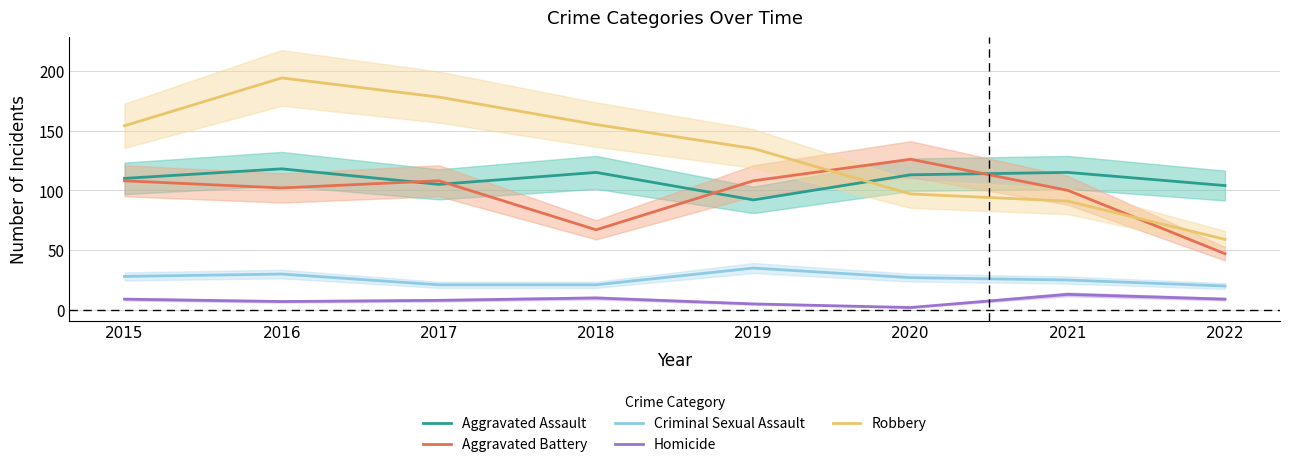

What are all the series names shown in the legend?

Aggravated Assault, Aggravated Battery, Criminal Sexual Assault, Homicide, Robbery